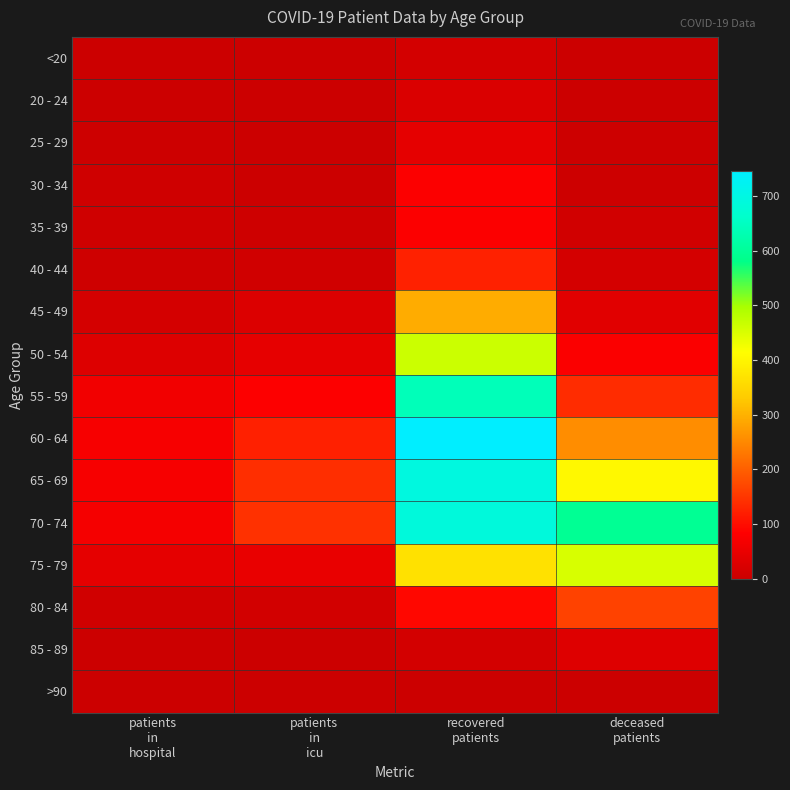

Which series has the largest total across all categories?

70 - 74